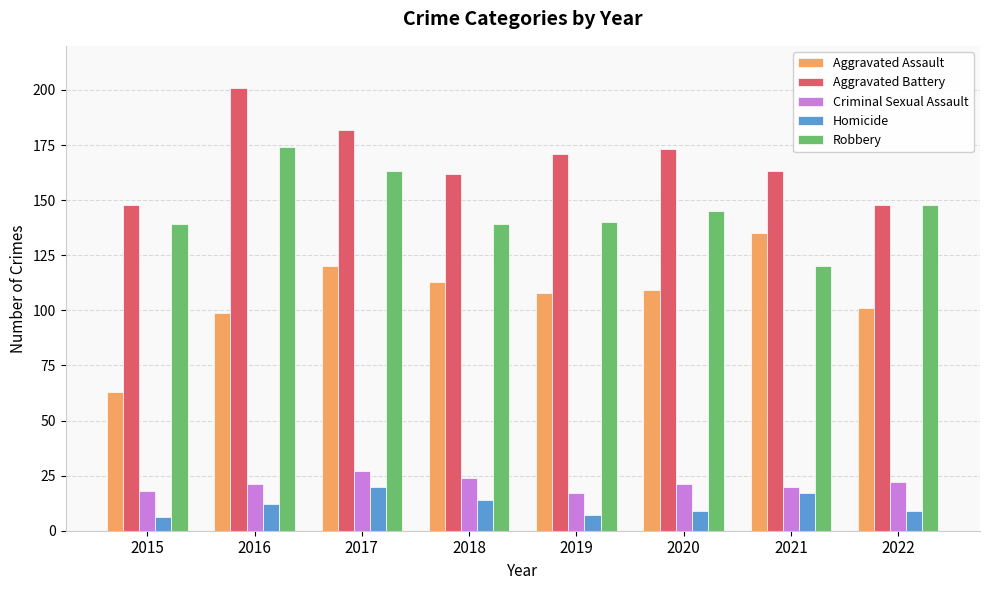

The value of Robbery at 2015 is 139. True or false?

True